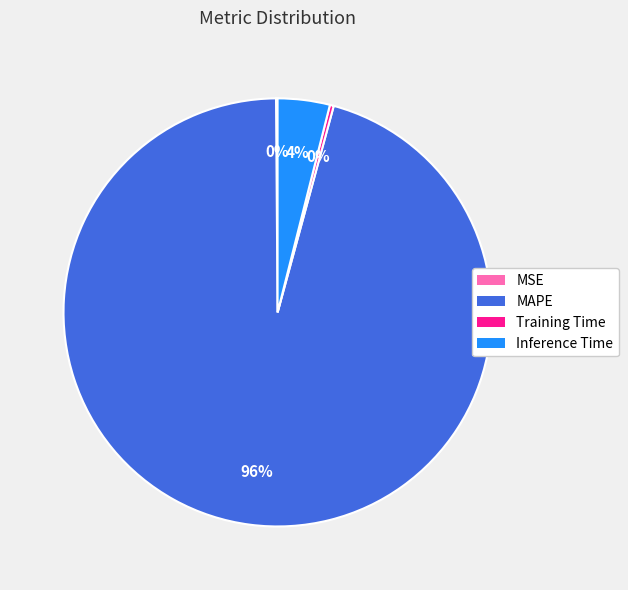

Which category has the biggest portion of the pie?

MAPE